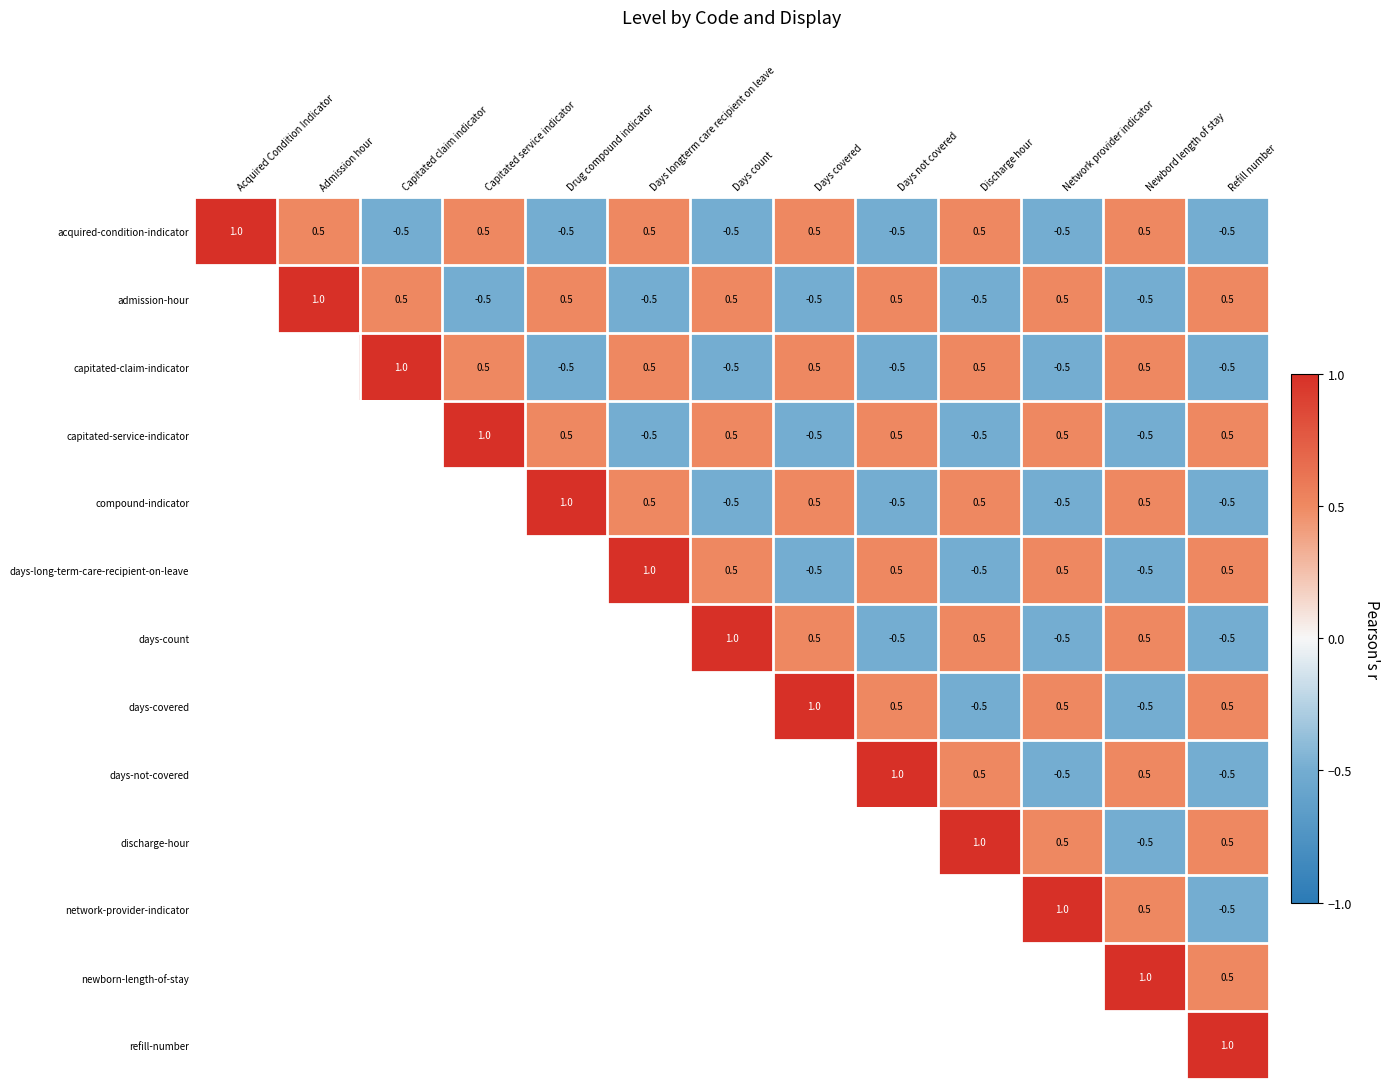

What is the difference between the highest and lowest values at Capitated claim indicator?

1.5